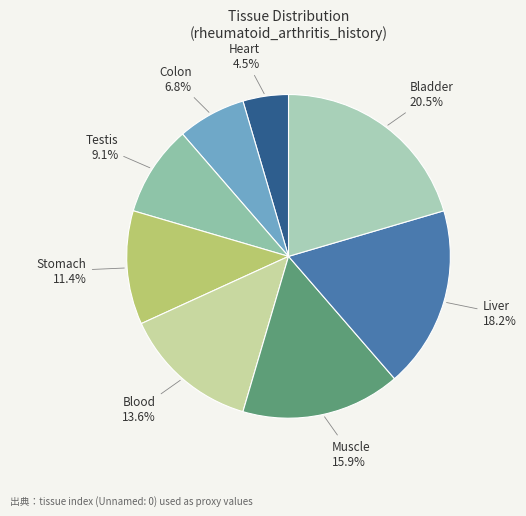

Is there any slice that represents more than half of the pie?

No